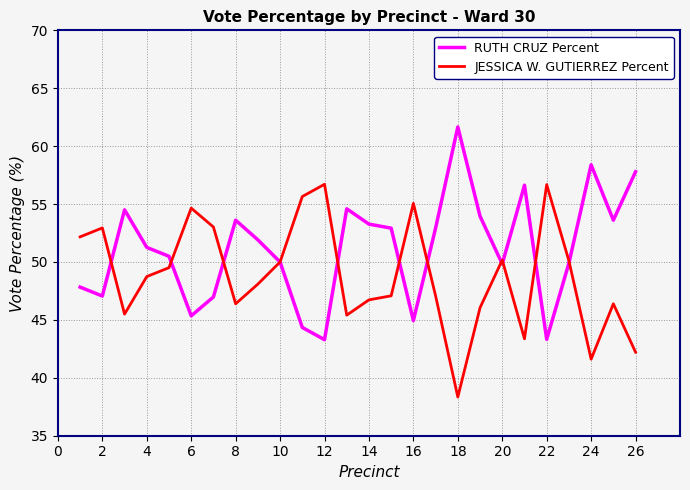

True or false: JESSICA W. GUTIERREZ Percent and RUTH CRUZ Percent intersect in this chart.

True